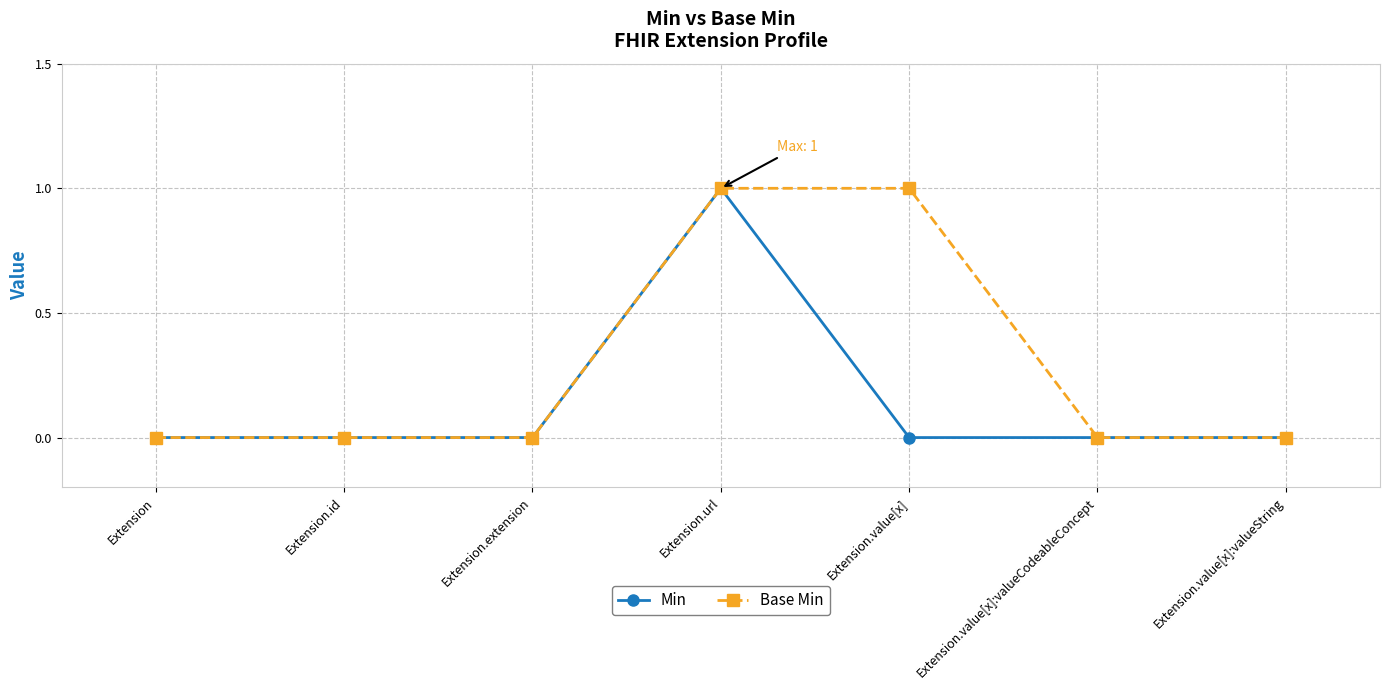

At which category is the sum across all series the highest?

Extension.url